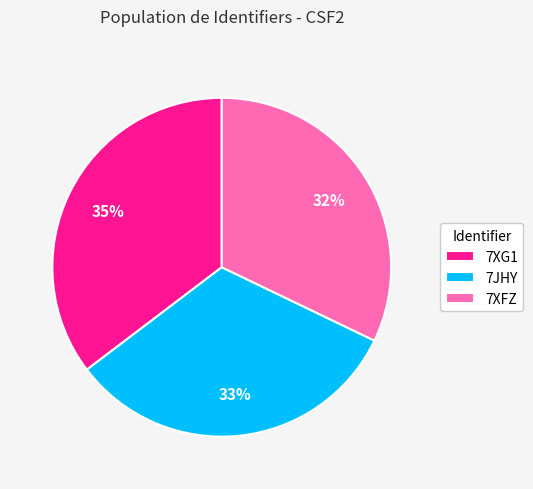

Is it true that 7XG1 is 28% of the pie?

False